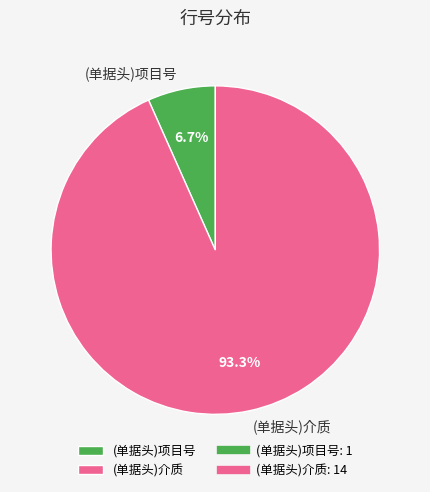

Between (单据头)介质 and (单据头)项目号, which is larger?

(单据头)介质